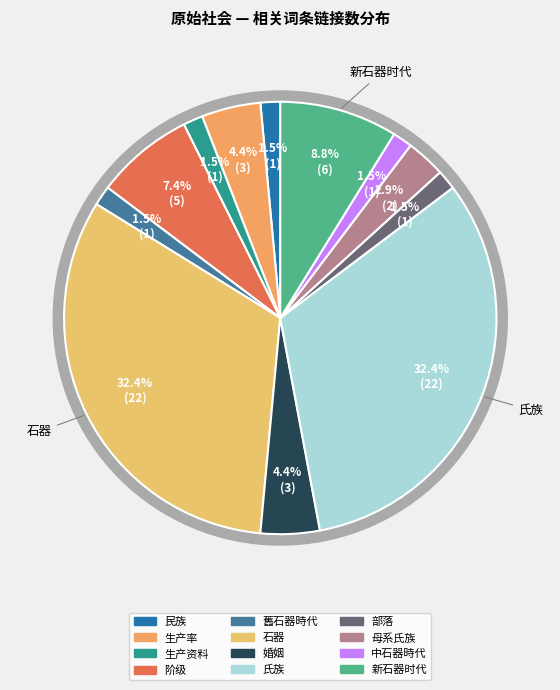

How many slices are in this pie chart?

12